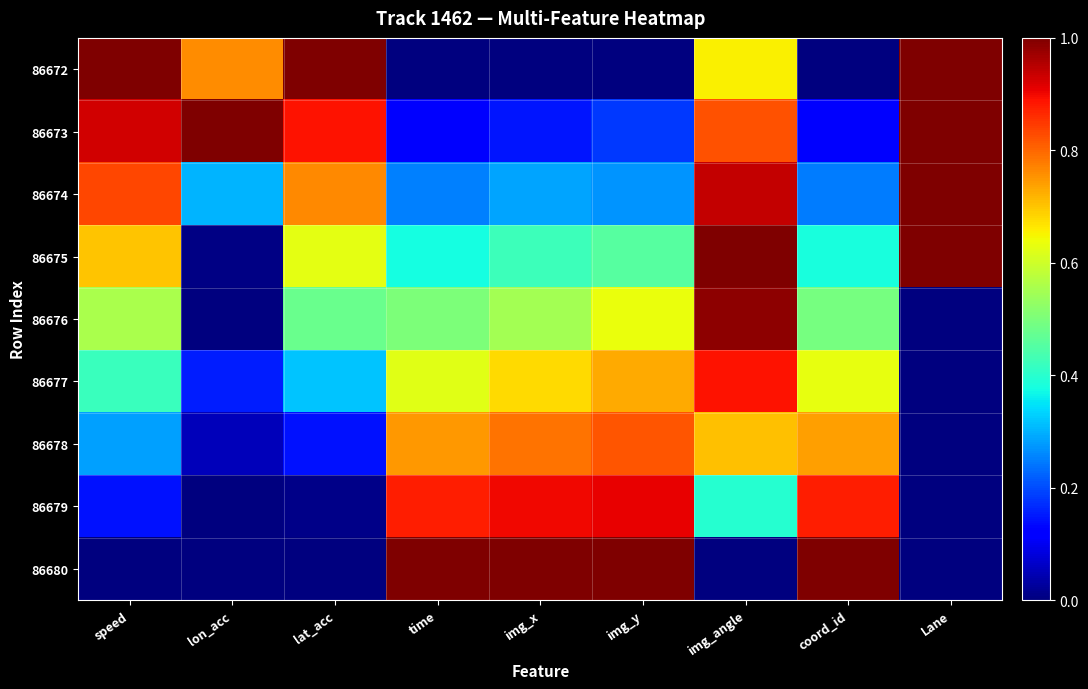

Which series has the widest spread of values?

86672